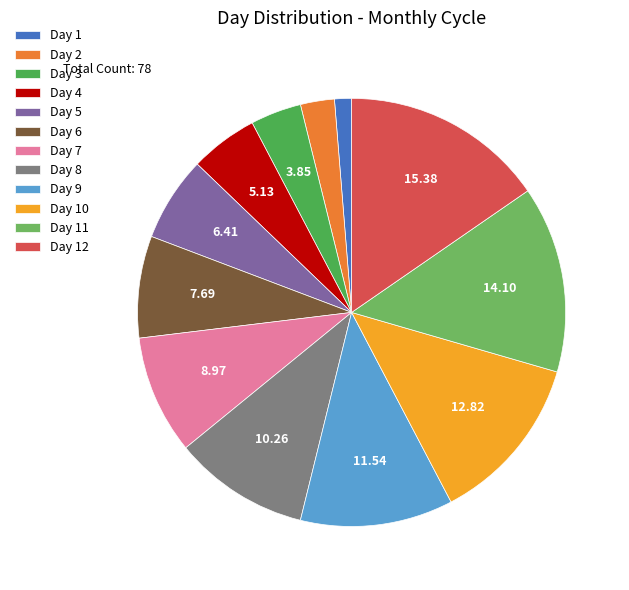

What is the ratio of the value at Day 12 to the value at Day 7?

1.7